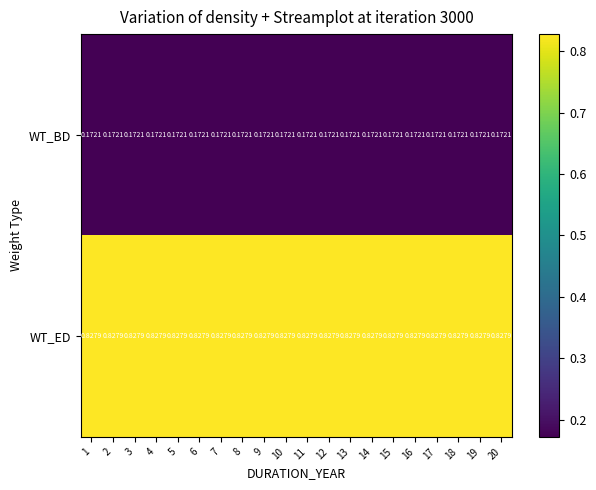

List the series in order of their peak value, highest first.

WT_ED, WT_BD